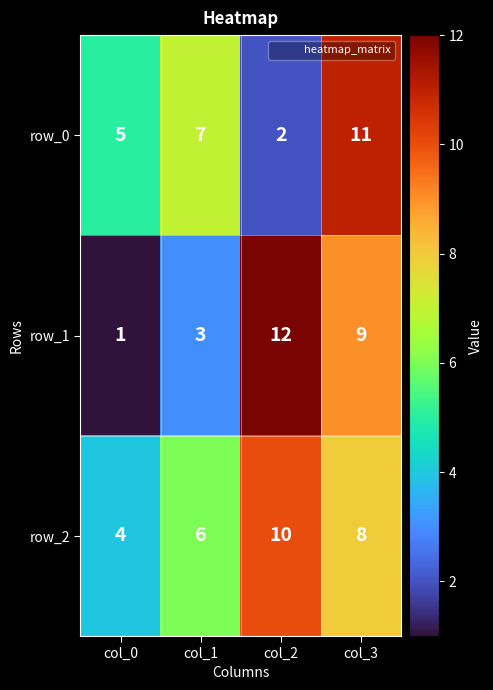

Rank the series by their maximum value, from highest to lowest.

row_1, row_0, row_2